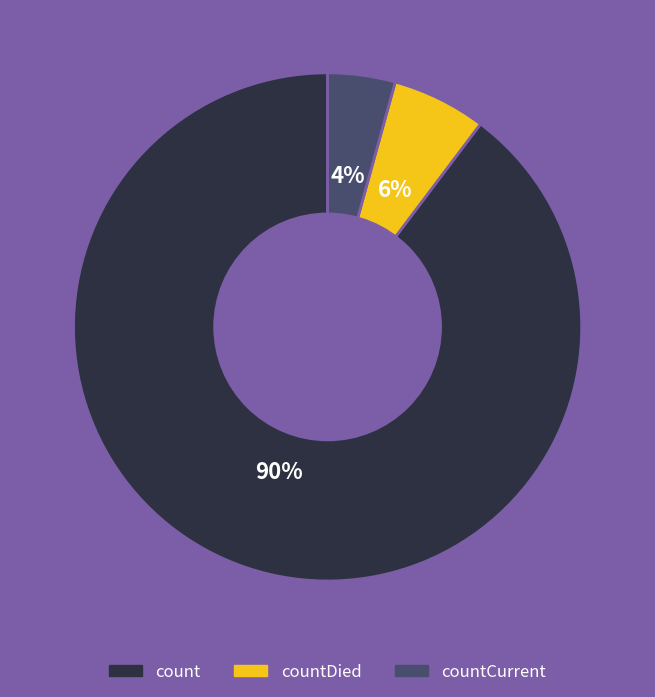

Does any single category account for the majority?

Yes